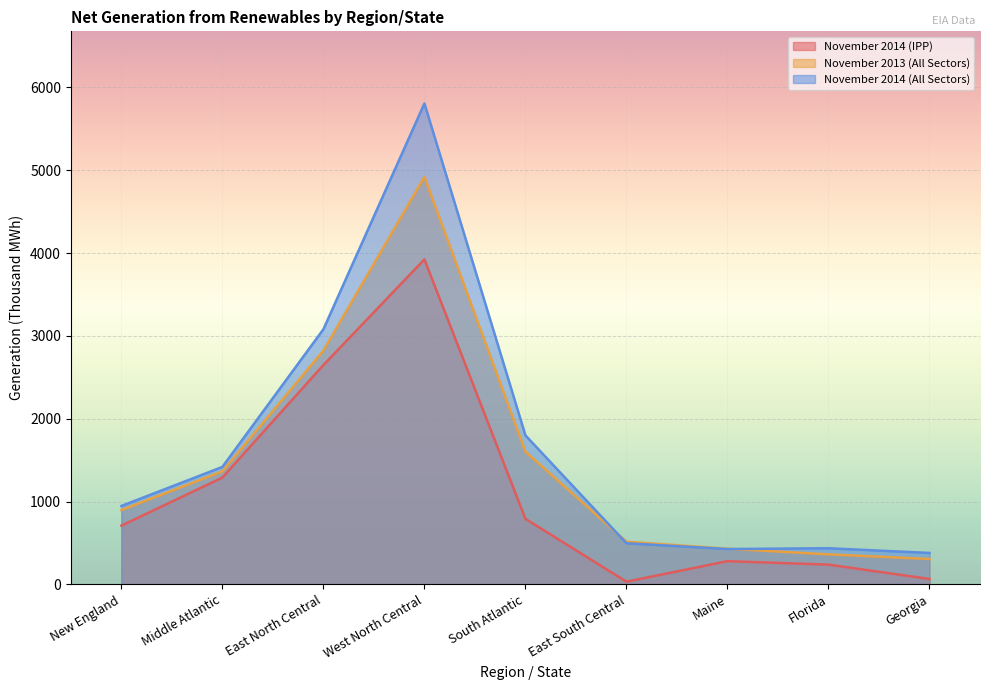

What is the difference between the maximum and minimum values in the November 2013 (All Sectors) series?

4614